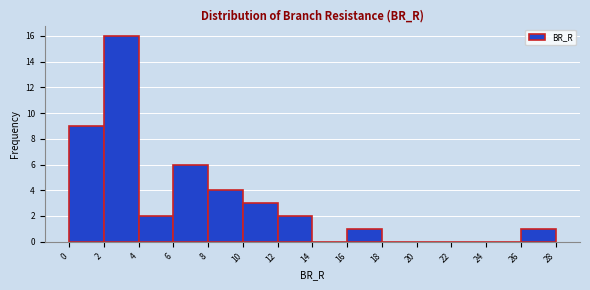

Reading left to right, transcribe this chart: for each bar, give the range it covers on the x-axis and its height. The values are not printed on the chart, so give them approximately, as read against the axis.

0 to 2: 9
2 to 4: 16
4 to 6: 2
6 to 8: 6
8 to 10: 4
10 to 12: 3
12 to 14: 2
14 to 16: 0
16 to 18: 1
18 to 20: 0
20 to 22: 0
22 to 24: 0
24 to 26: 0
26 to 28: 1